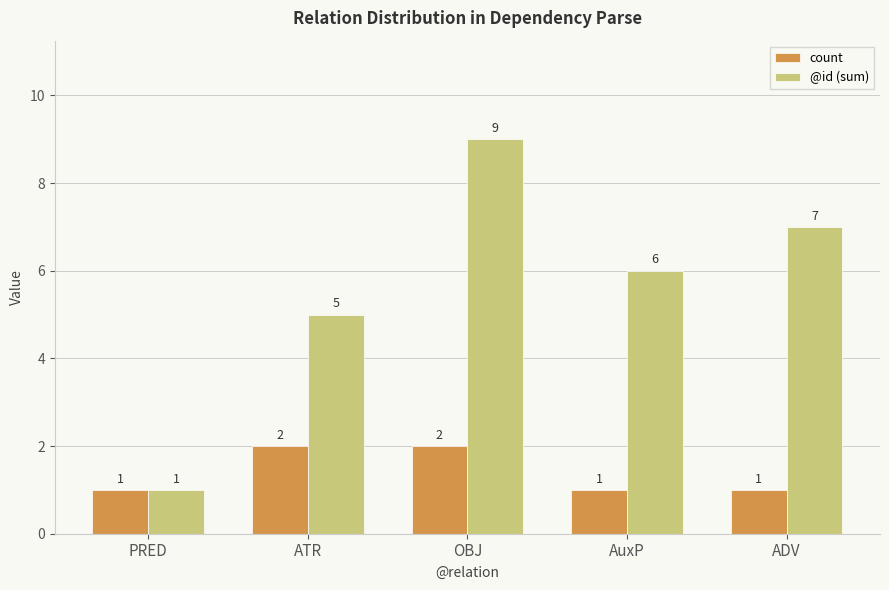

How many series are shown in this chart?

2